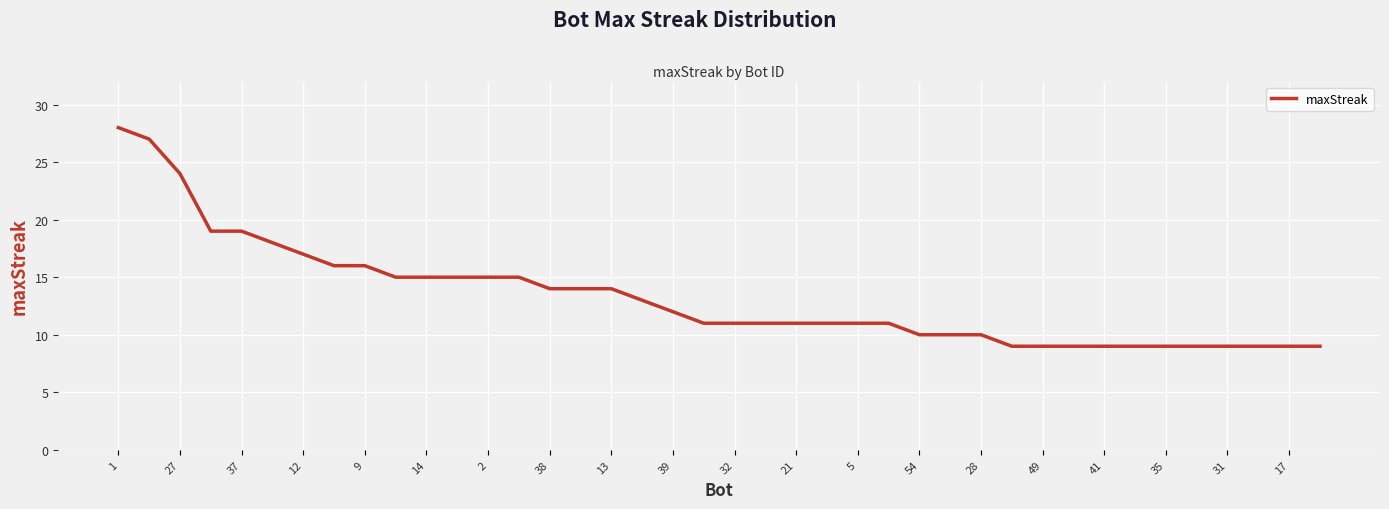

Reading left to right, transcribe all the data shown in this chart.

28	27	24	19	19	18	17	16	16	15	15	15	15	15	14	14	14	13	12	11	11	11	11	11	11	11	10	10	10	9	9	9	9	9	9	9	9	9	9	9